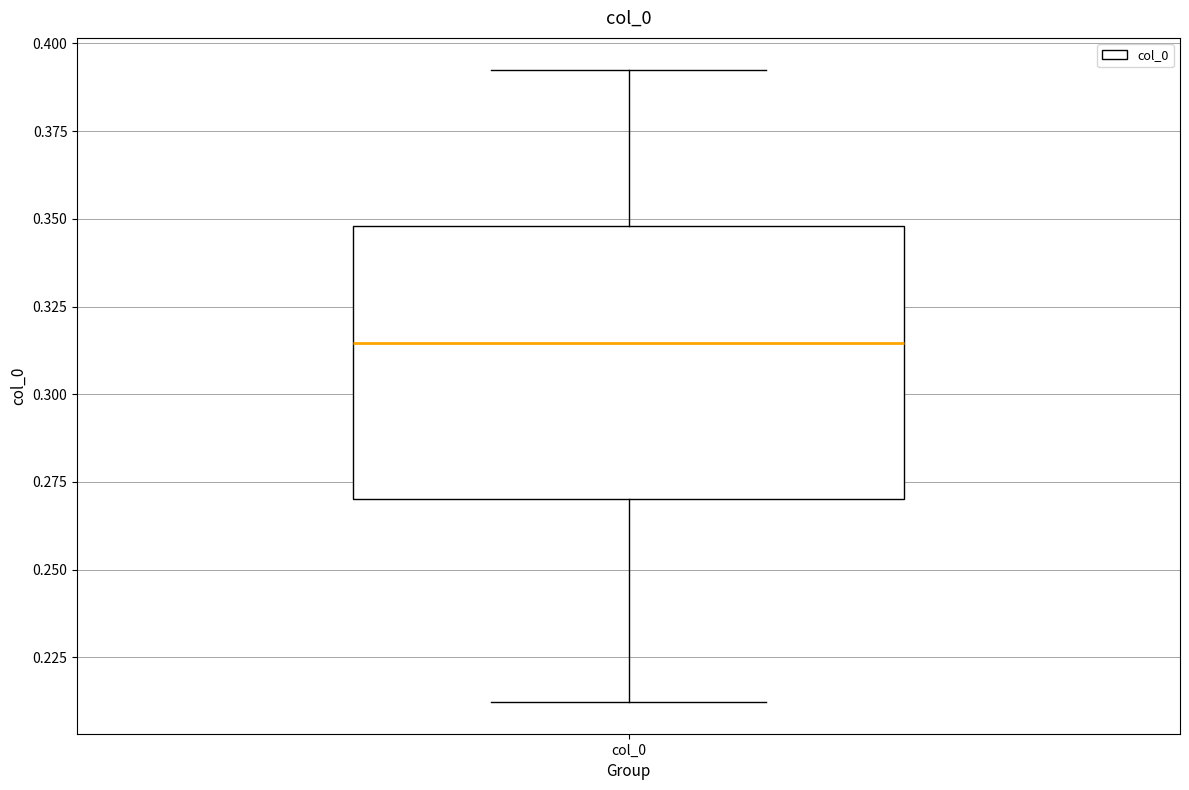

Where does the upper whisker of the box for col_0 end on the y-axis? The values are not printed on the chart, so give them approximately, as read against the axis.

0.395